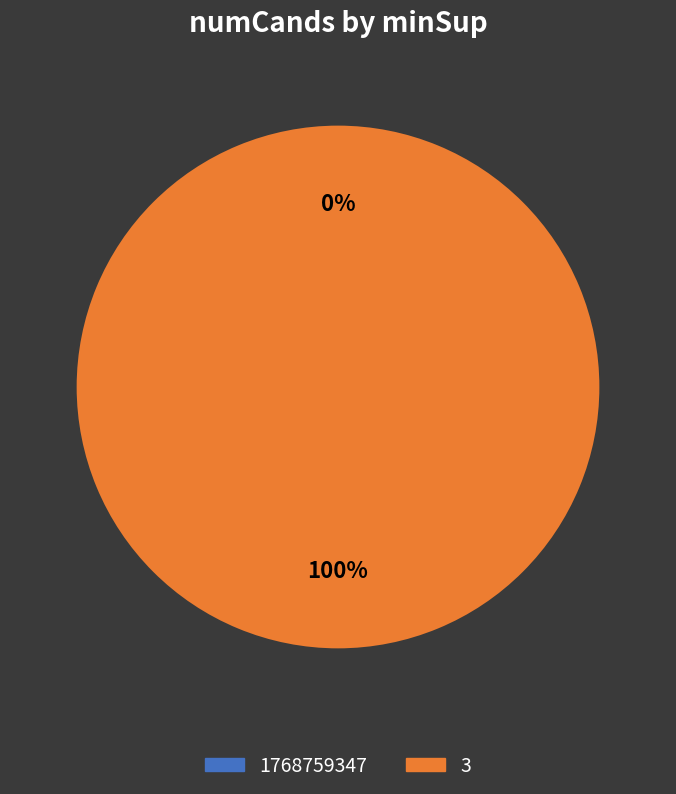

To the nearest percent, what is the average slice percentage?

50%